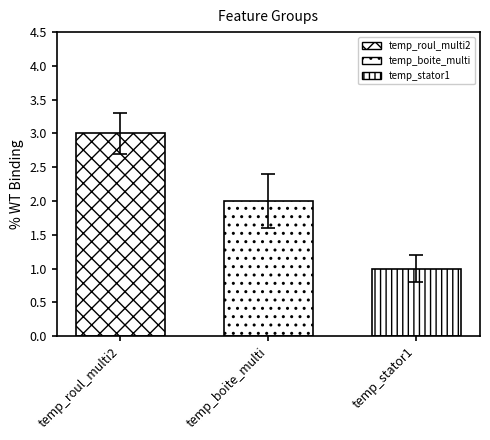

How many bars are there in each group?

3